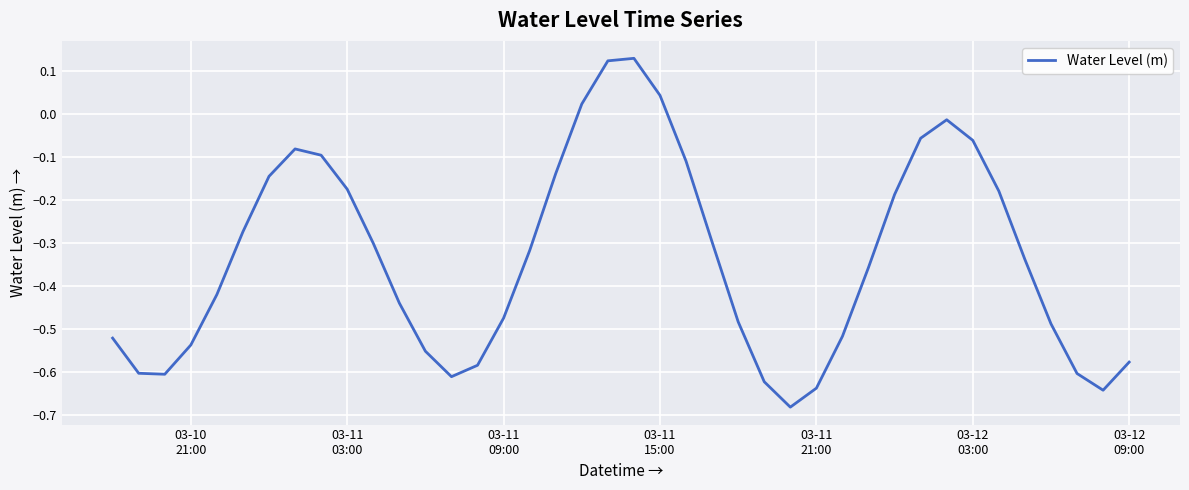

What is the difference between the maximum and minimum values?

0.8